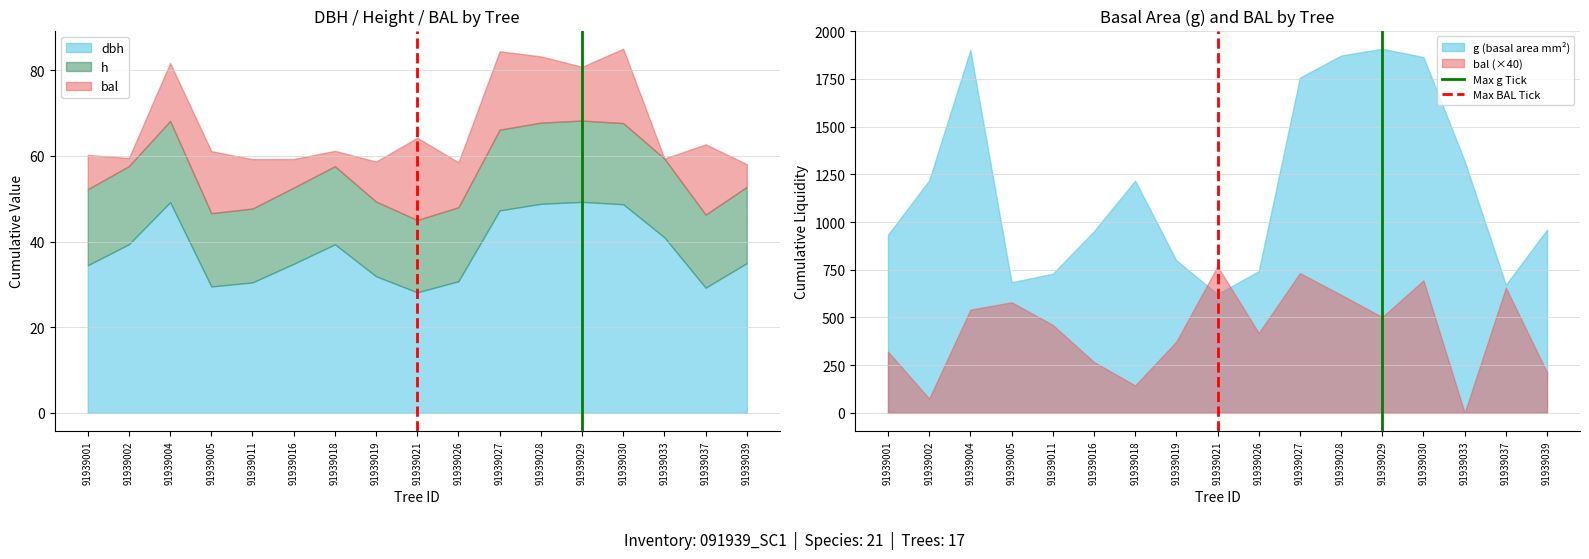

The value of bal (×40) at 91939004 is 540.8. True or false?

True